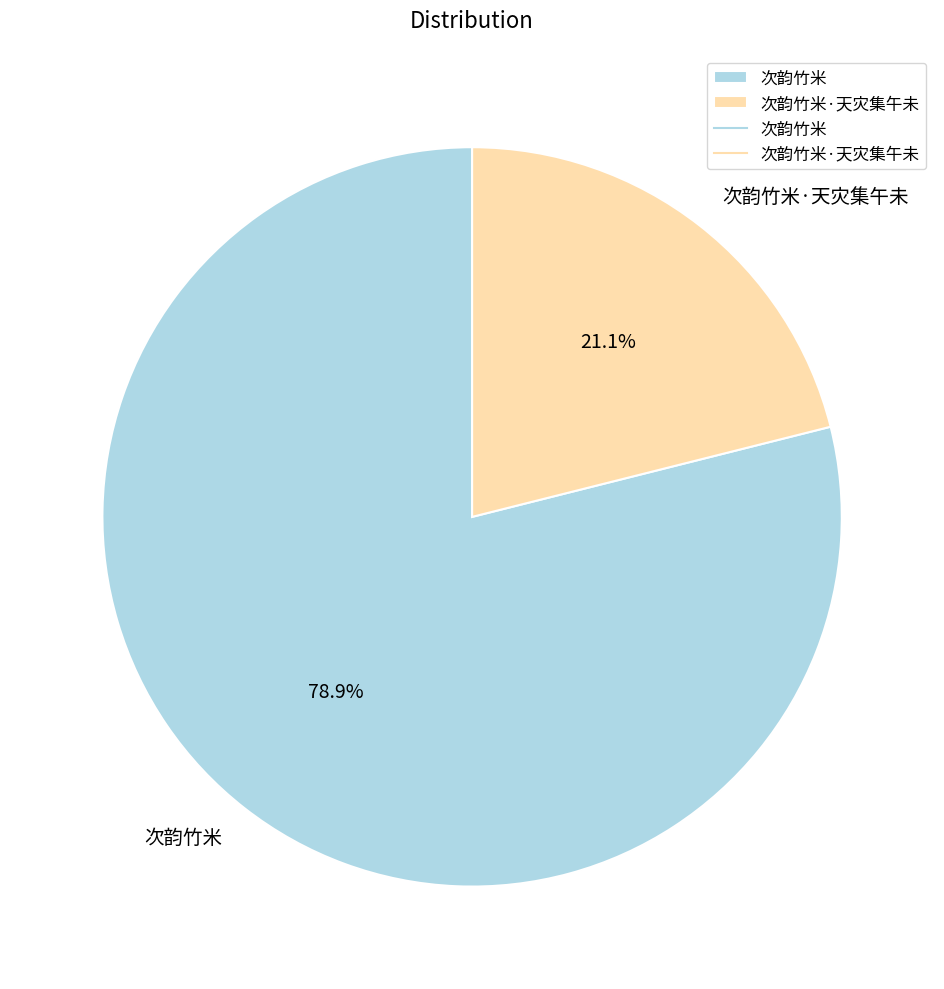

How much of the chart is everything except 次韵竹米·天灾集午未?

78.9%